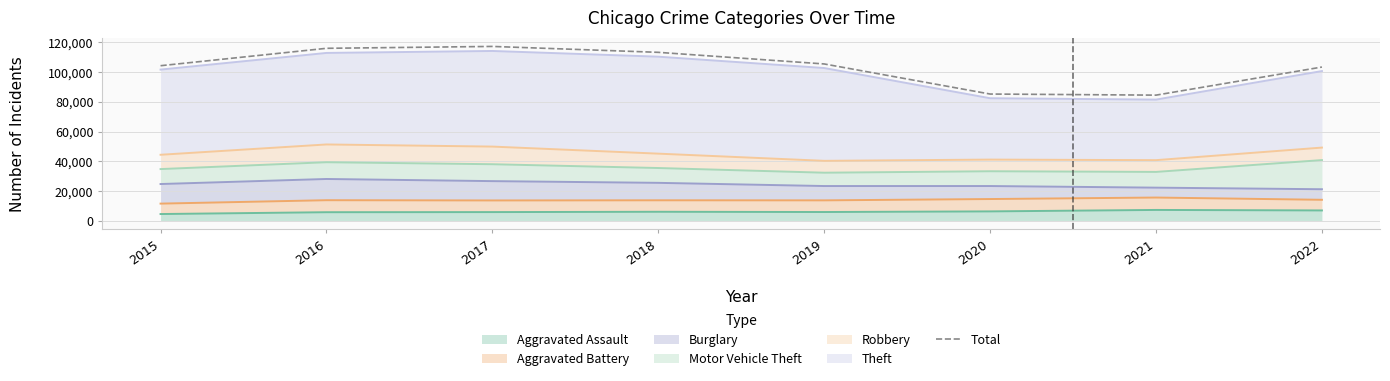

Where is the data nearest to the value 100937?

2022